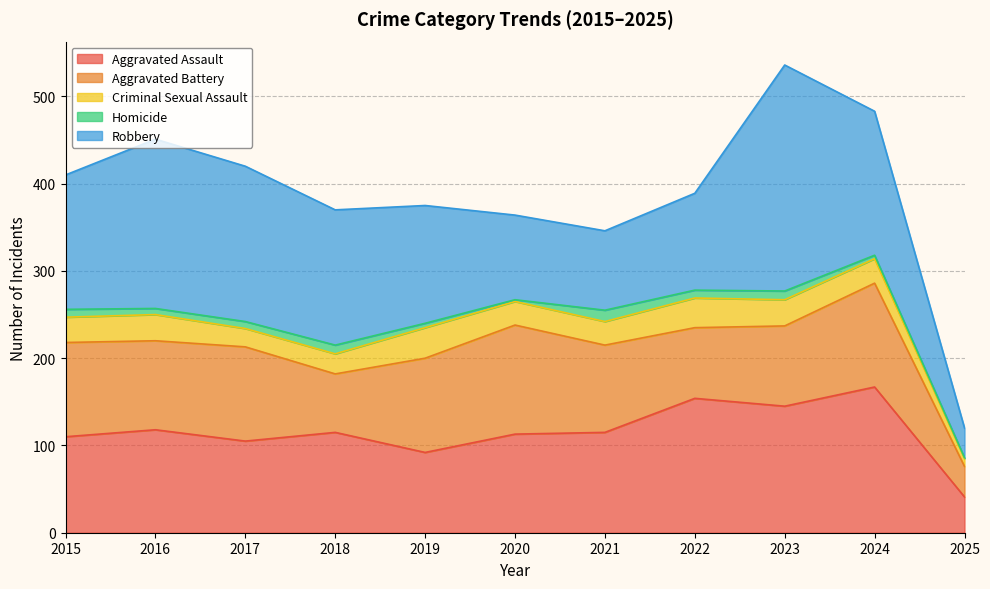

Reading left to right, transcribe all the data shown in this chart.

Aggravated Assault: 2015=110	2016=118	2017=105	2018=115	2019=92	2020=113	2021=115	2022=154	2023=145	2024=167	2025=41
Aggravated Battery: 2015=108	2016=102	2017=108	2018=67	2019=108	2020=125	2021=100	2022=81	2023=92	2024=119	2025=35
Criminal Sexual Assault: 2015=29	2016=30	2017=21	2018=23	2019=35	2020=27	2021=27	2022=34	2023=30	2024=28	2025=9
Homicide: 2015=9	2016=7	2017=8	2018=10	2019=5	2020=2	2021=13	2022=9	2023=10	2024=4	2025=1
Robbery: 2015=154	2016=194	2017=178	2018=155	2019=135	2020=97	2021=91	2022=111	2023=259	2024=165	2025=34